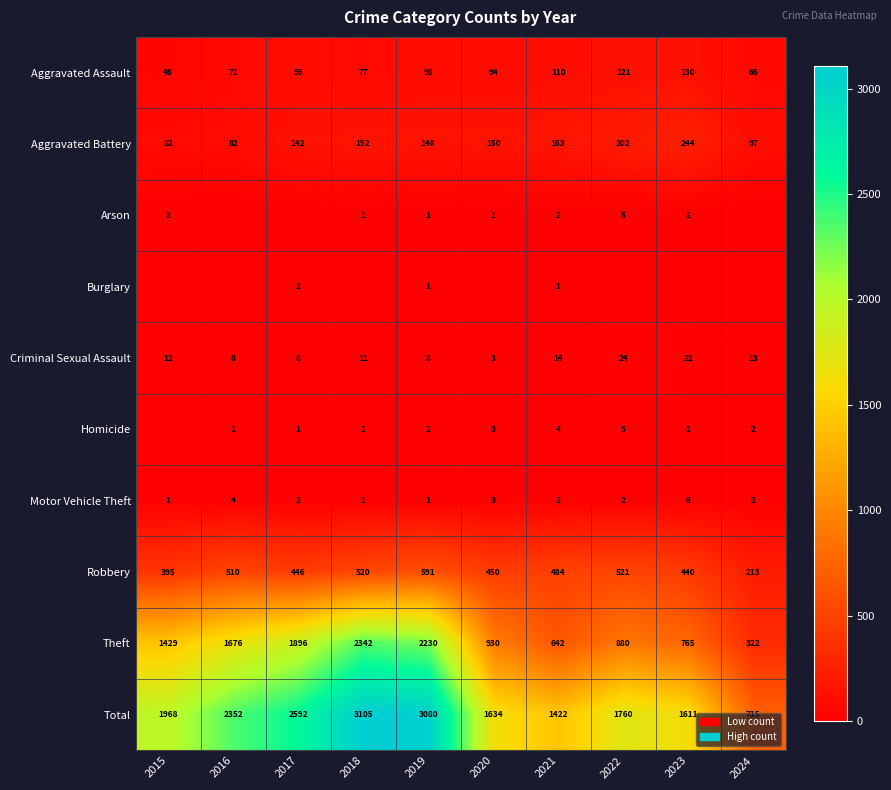

At which label does Robbery first exceed 484?

2016